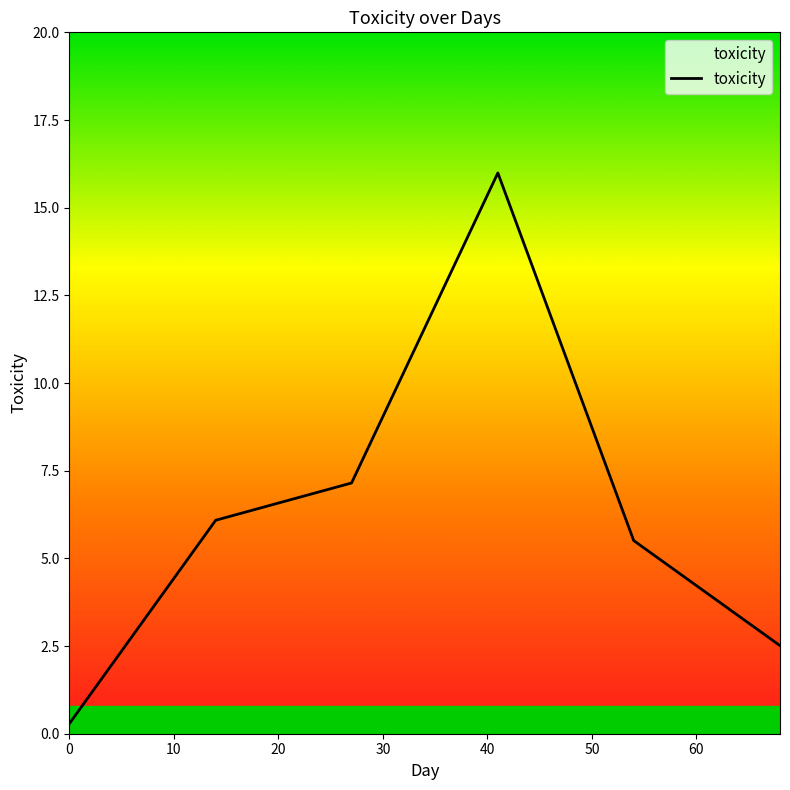

Which has a higher value, 30 or 20?

30